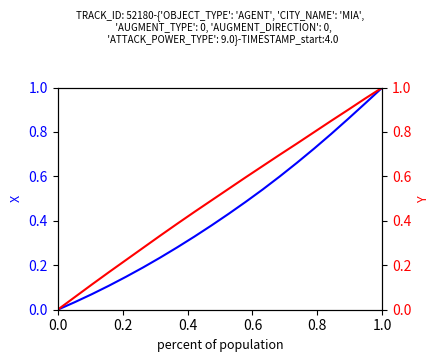

True or false: X has more than 1 points higher than both neighbors.

False